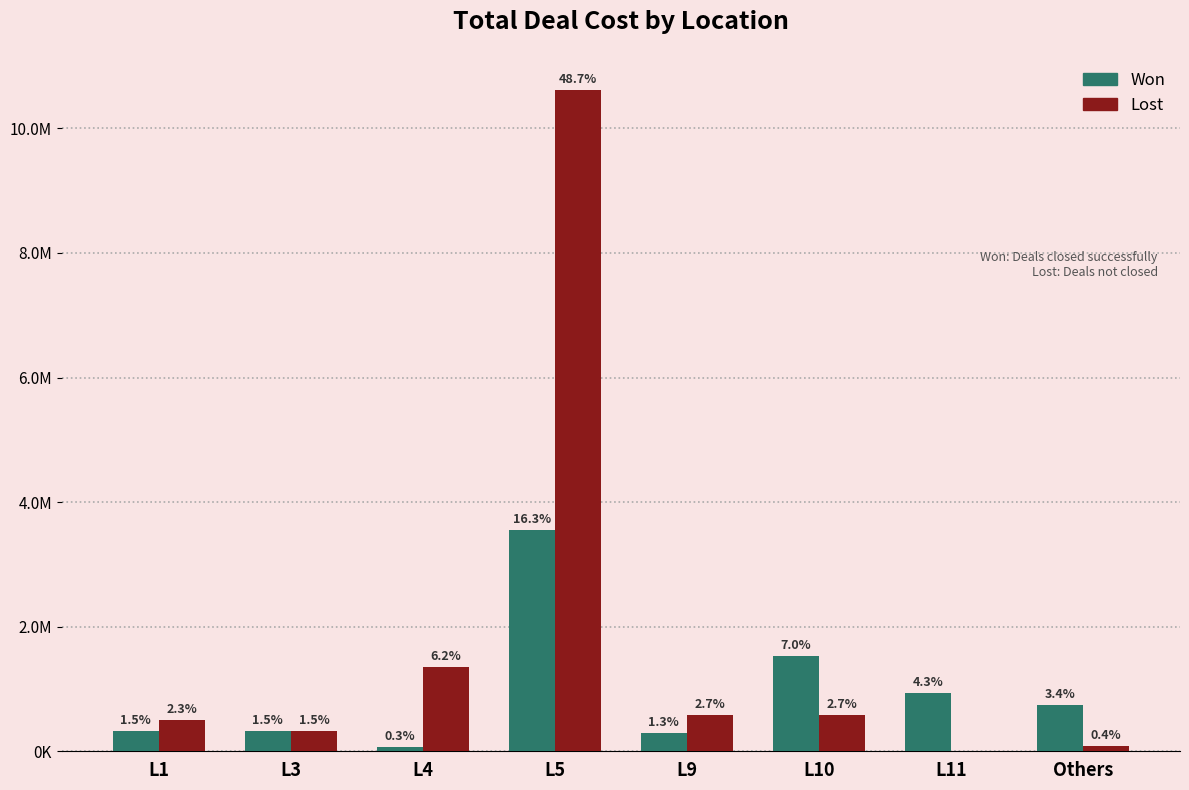

What is the sum of the Lost values at L10 and L4?

1941176.5